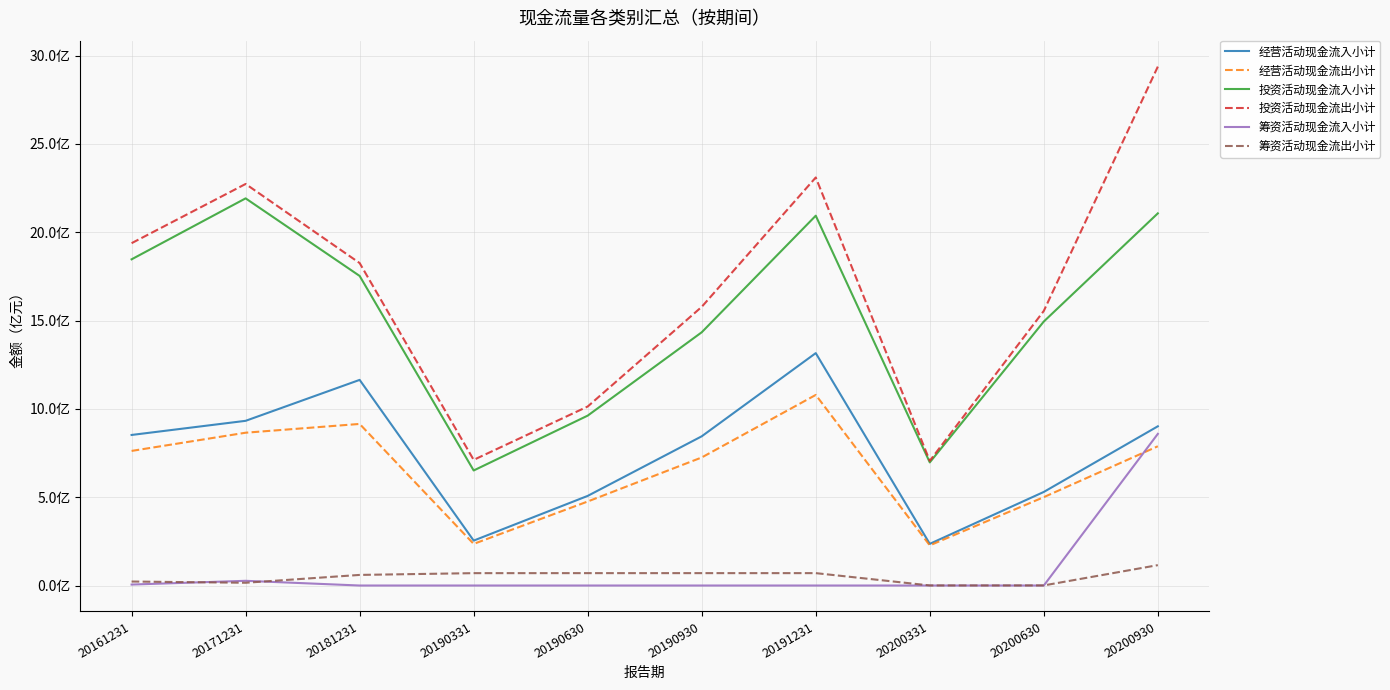

Is this an area chart (filled region under the line)?

No